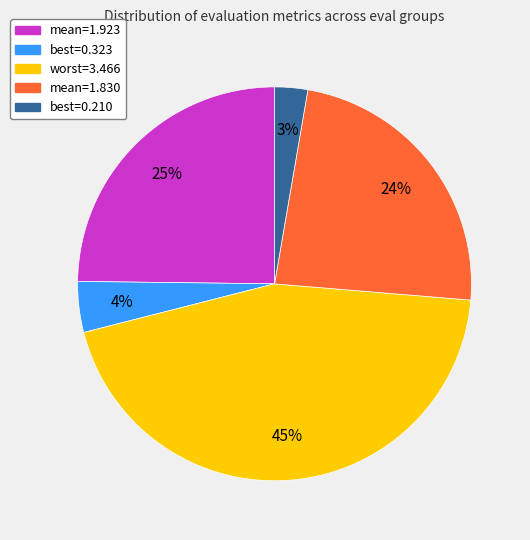

Does any single category account for the majority?

No